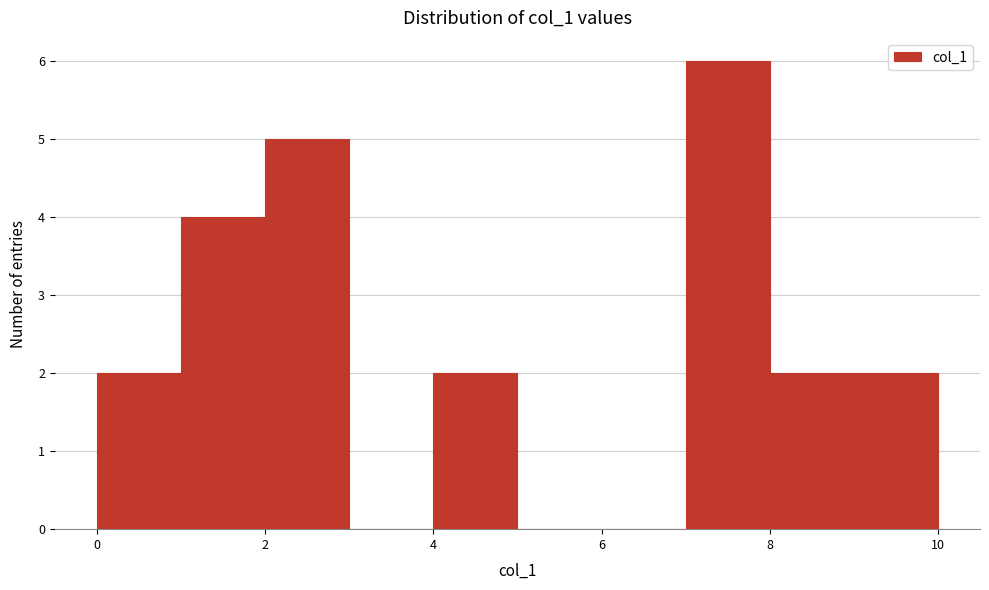

Reading left to right, transcribe this chart: for each bar, give the range it covers on the x-axis and its height. The values are not printed on the chart, so give them approximately, as read against the axis.

0 to 1: 2
1 to 2: 4
2 to 3: 5
3 to 4: 0
4 to 5: 2
5 to 6: 0
6 to 7: 0
7 to 8: 6
8 to 9: 2
9 to 10: 2